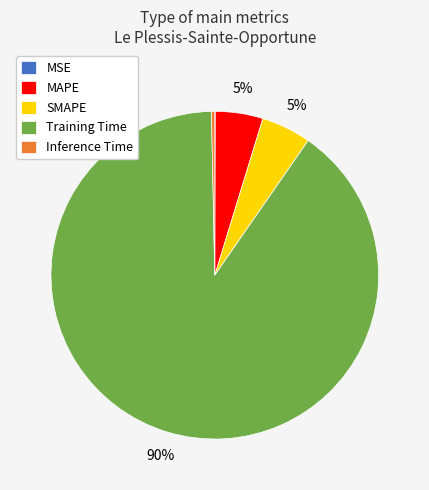

Between Inference Time and MAPE, which is larger?

MAPE